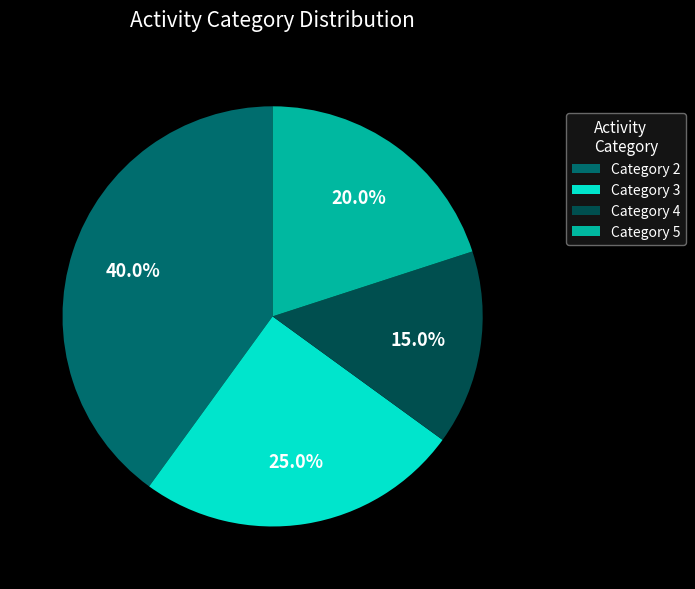

What percentage is NOT represented by Category 3?

75.0%